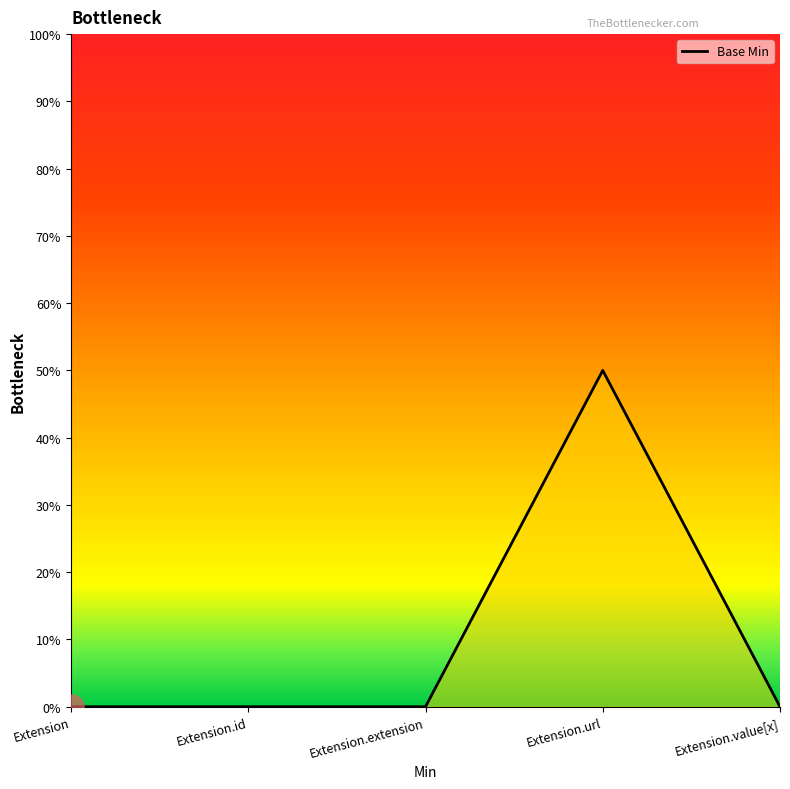

Reading right to left, what are all the values shown in this chart?

Extension.value[x]=0	Extension.url=50	Extension.extension=0	Extension.id=0	Extension=0